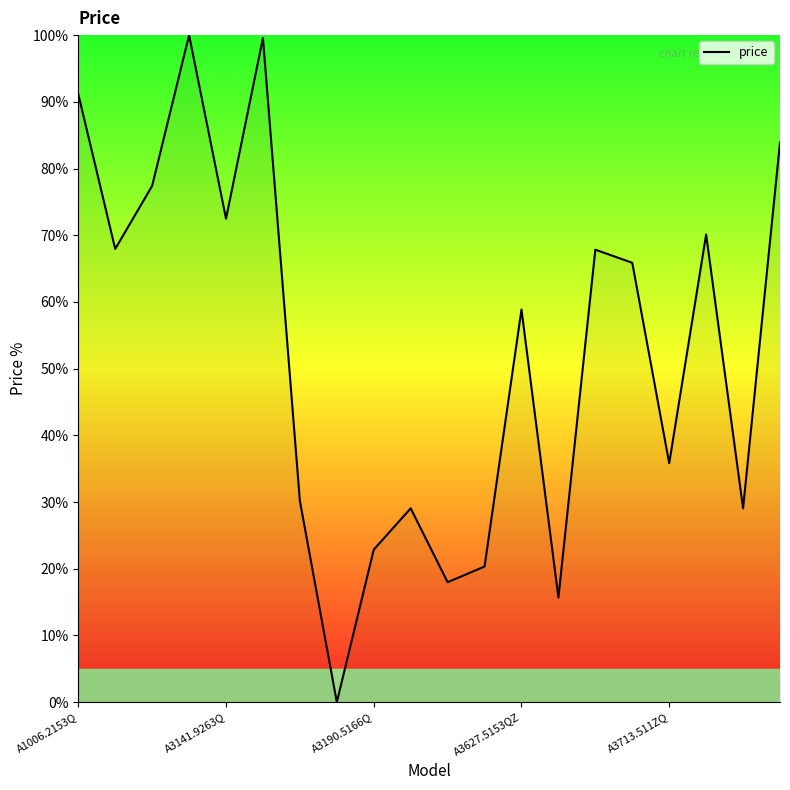

What is the average value?

52.8